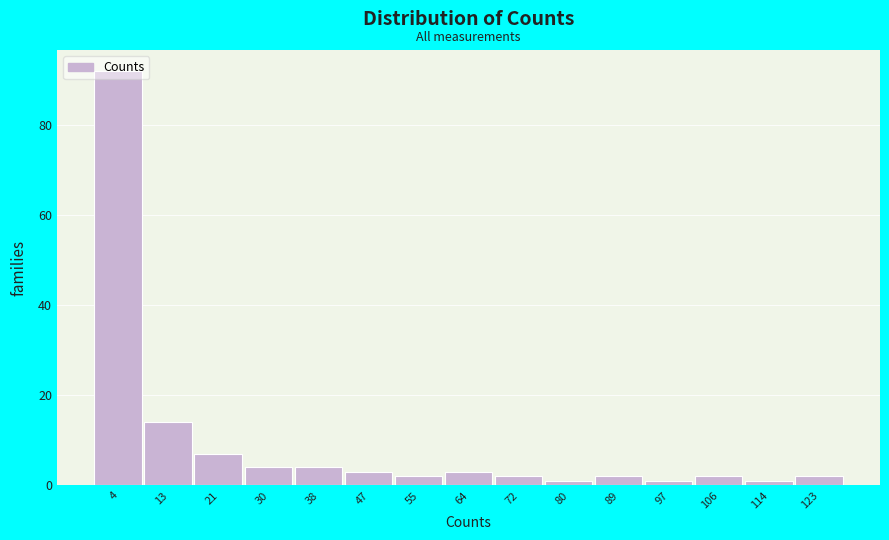

Reading left to right, transcribe this chart: for each bar, give the range it covers on the x-axis and its height. Neither the bar edges nor the heights are printed on the chart, so give them approximately, as read against the axes.

0 to 8: 92
8 to 17: 14
17 to 25: 8
25 to 34: 4
34 to 42: 4
42 to 51: 4
51 to 59: 2
59 to 68: 4
68 to 76: 2
76 to 85: under 2
85 to 93: 2
93 to 102: under 2
102 to 110: 2
110 to 119: under 2
119 to 127: 2